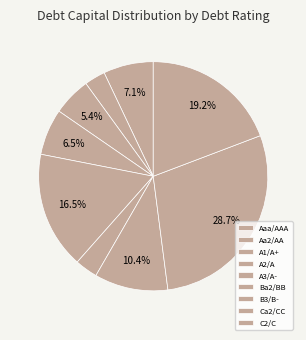

Is A2/A the majority of the pie?

No